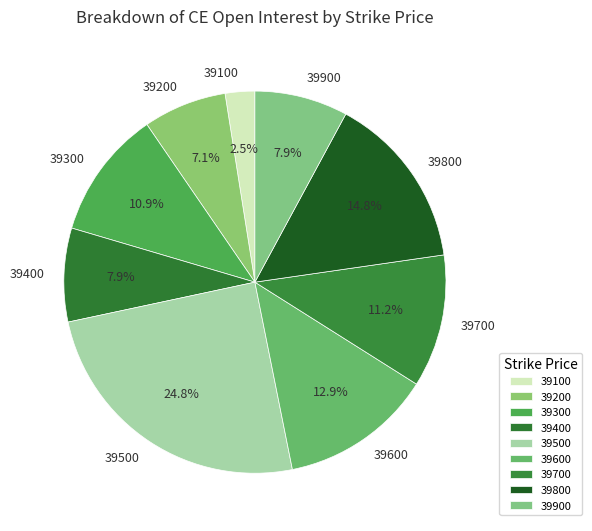

Combined, do 39400 and 39900 account for over 50%?

No